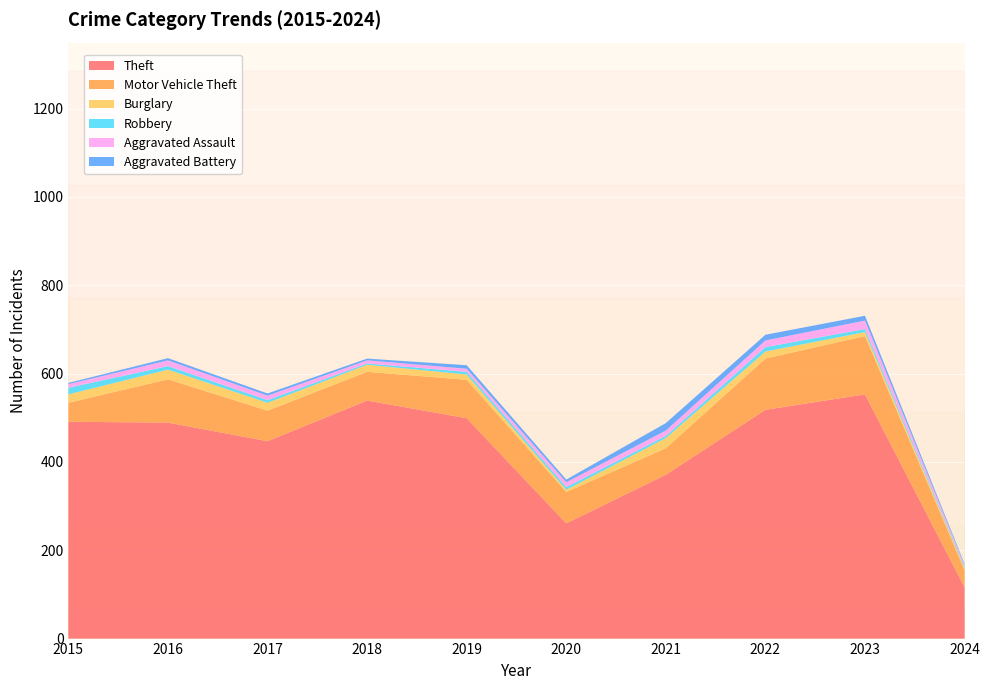

Reading left to right, list all the values displayed in this chart.

Theft: 491	489	447	539	499	261	371	518	553	116
Motor Vehicle Theft: 43	98	69	65	87	71	60	116	132	39
Burglary: 19	22	18	16	12	5	23	16	9	4
Robbery: 15	8	6	3	6	6	5	10	7	3
Aggravated Assault: 8	13	10	7	7	11	12	15	19	4
Aggravated Battery: 3	5	5	4	8	6	17	13	11	3